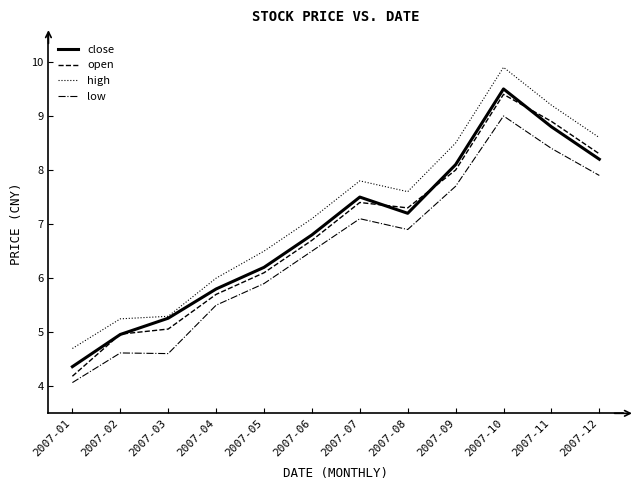

At how many categories does at least one series exceed 8?

4